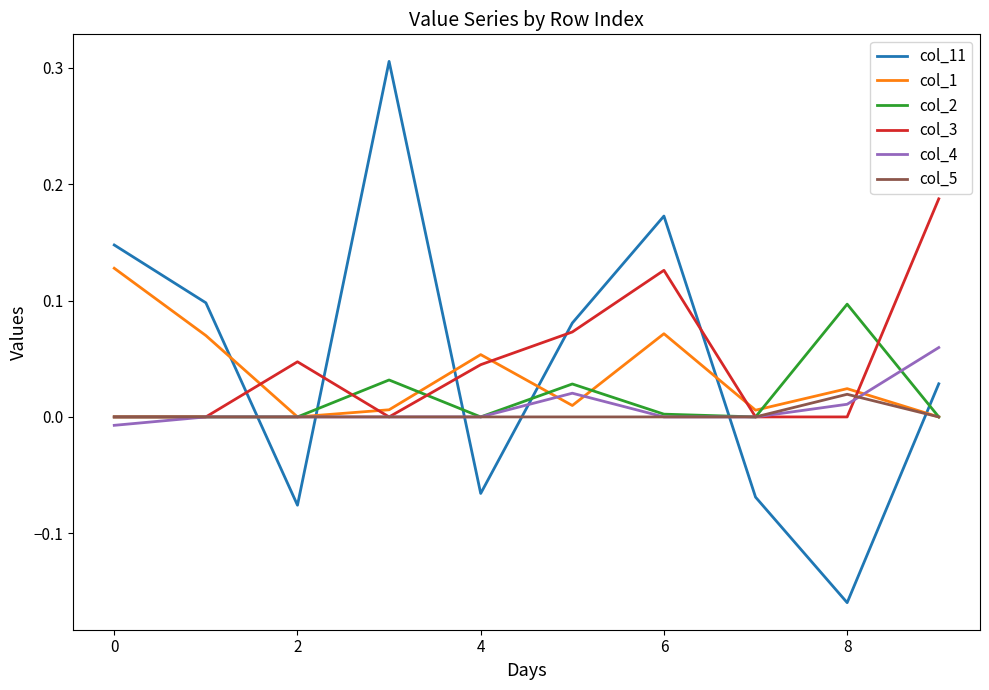

Which series has the largest range (max minus min)?

col_11